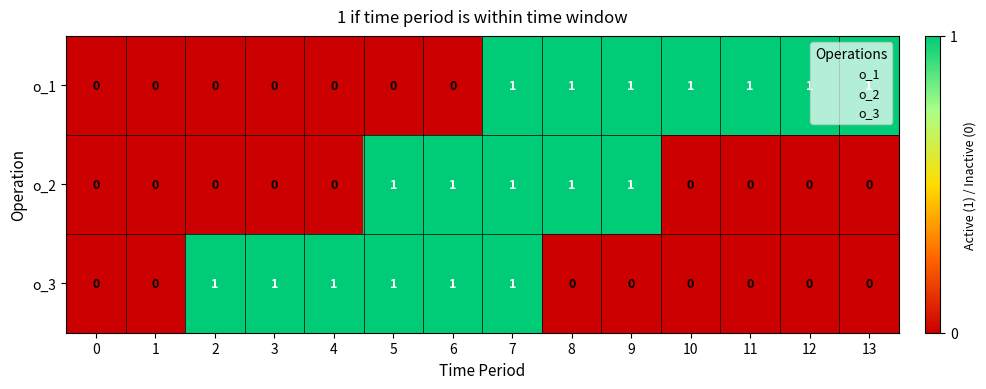

At which category is the sum across all series the highest?

7